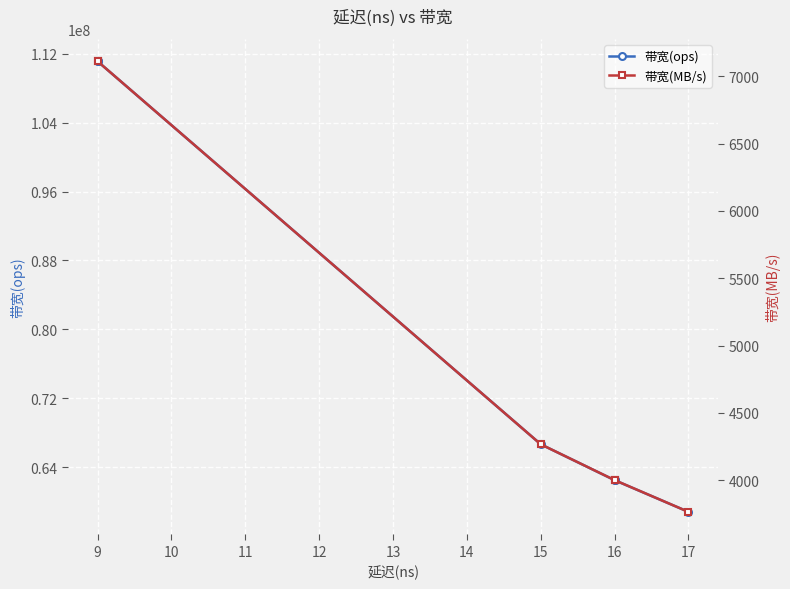

True or false: 带宽(MB/s) and 带宽(ops) cross at least once.

False